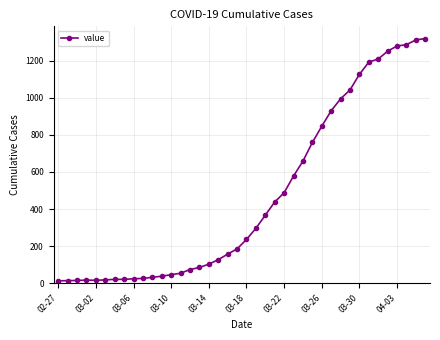

What is the sum of all values?

18692